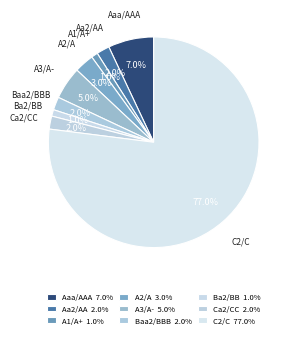

How many slices are in this pie chart?

9